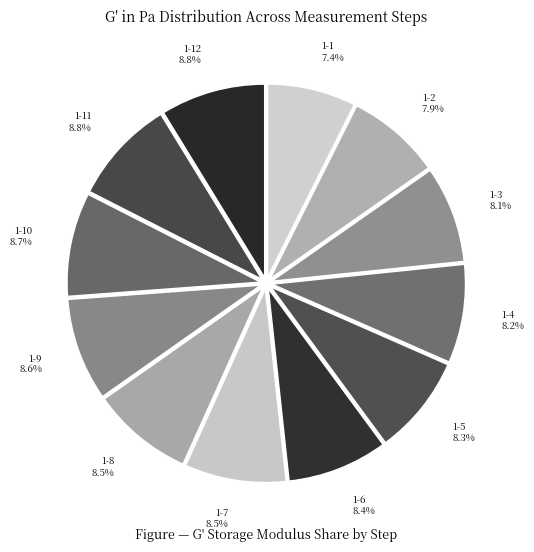

What is the ratio of the value at 1-3 8.1% to the value at 1-12 8.8%?

0.9